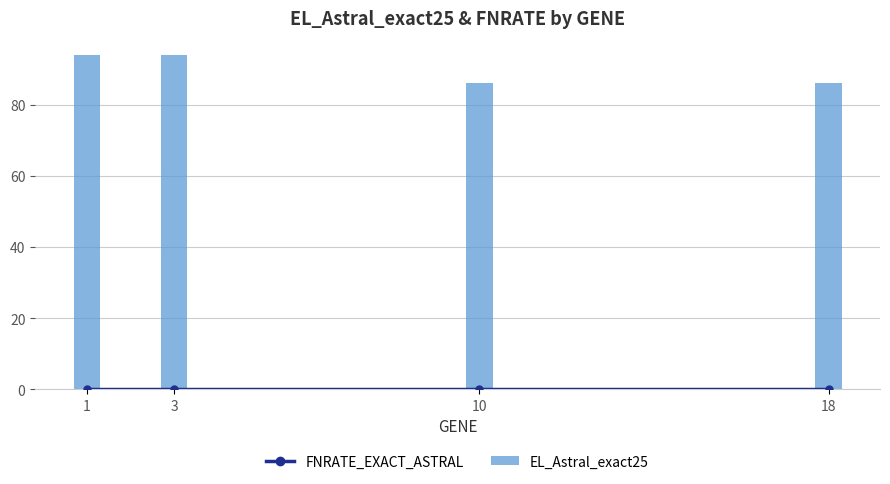

List the labels in order of EL_Astral_exact25 value, largest first.

1, 3, 10, 18